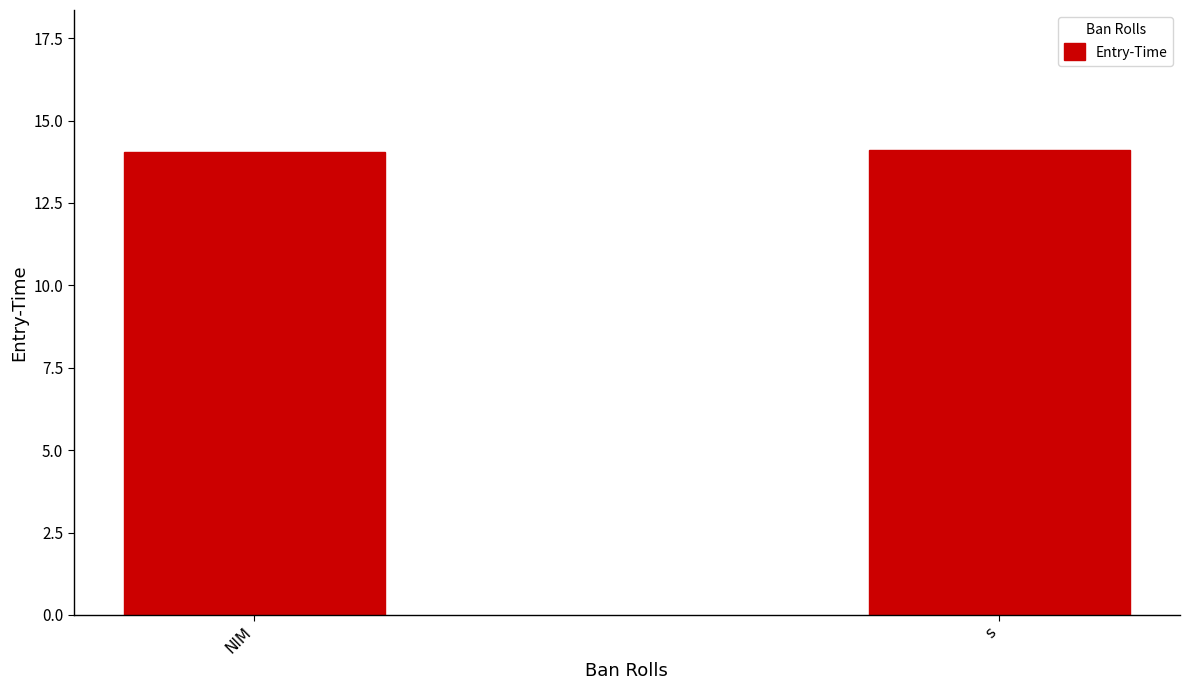

Count the number of data series in this chart.

1